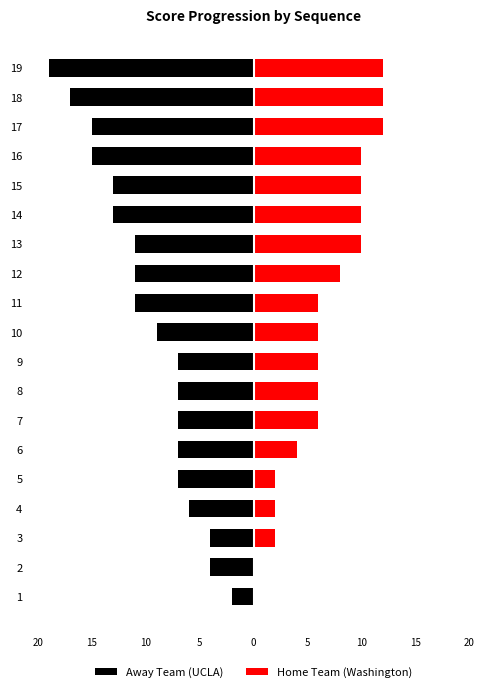

Rank the series at 5 from highest to lowest value.

Home Team (Washington), Away Team (UCLA)